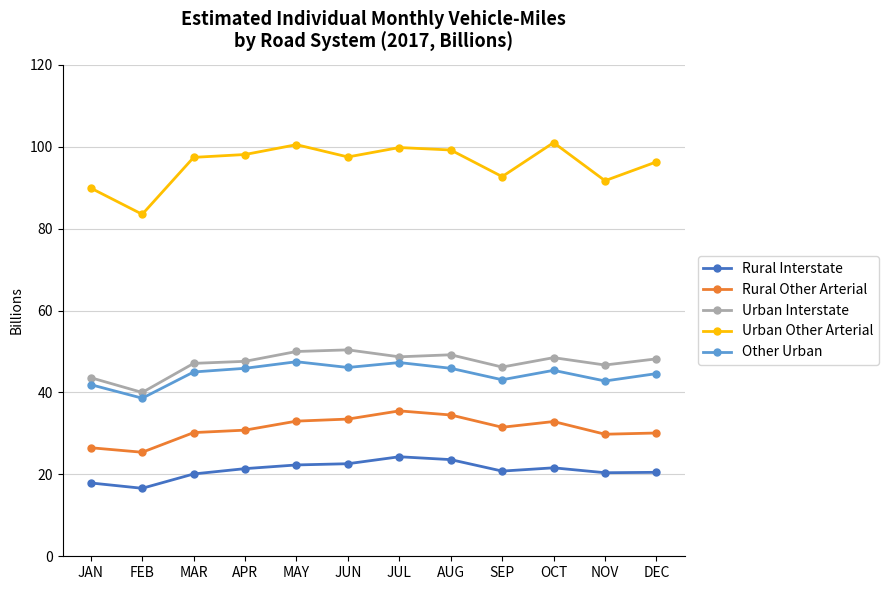

At how many categories does at least one series exceed 74?

12